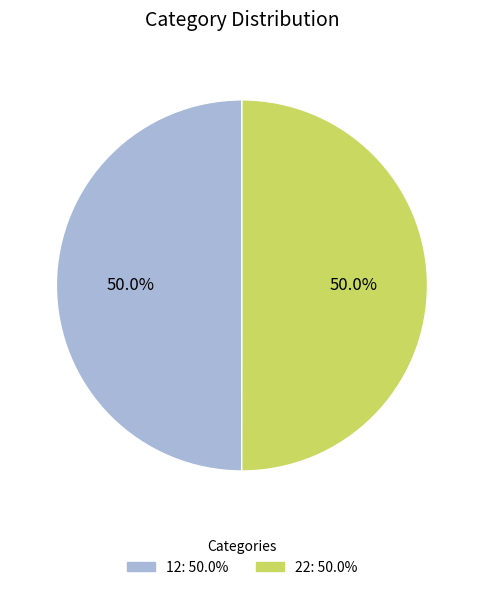

The 12 slice represents 45% of the pie. True or false?

False